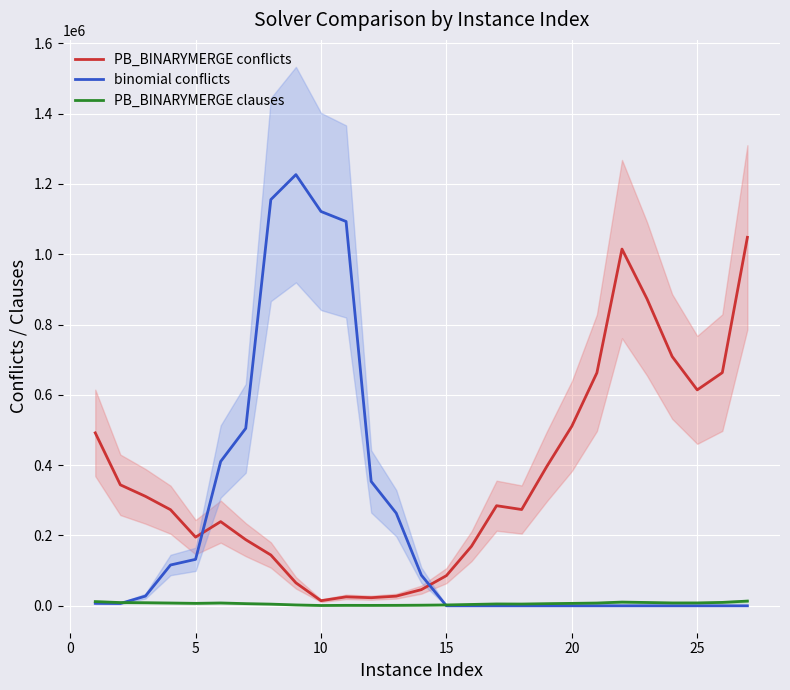

List the series in order of their peak value, highest first.

binomial conflicts, PB_BINARYMERGE conflicts, PB_BINARYMERGE clauses